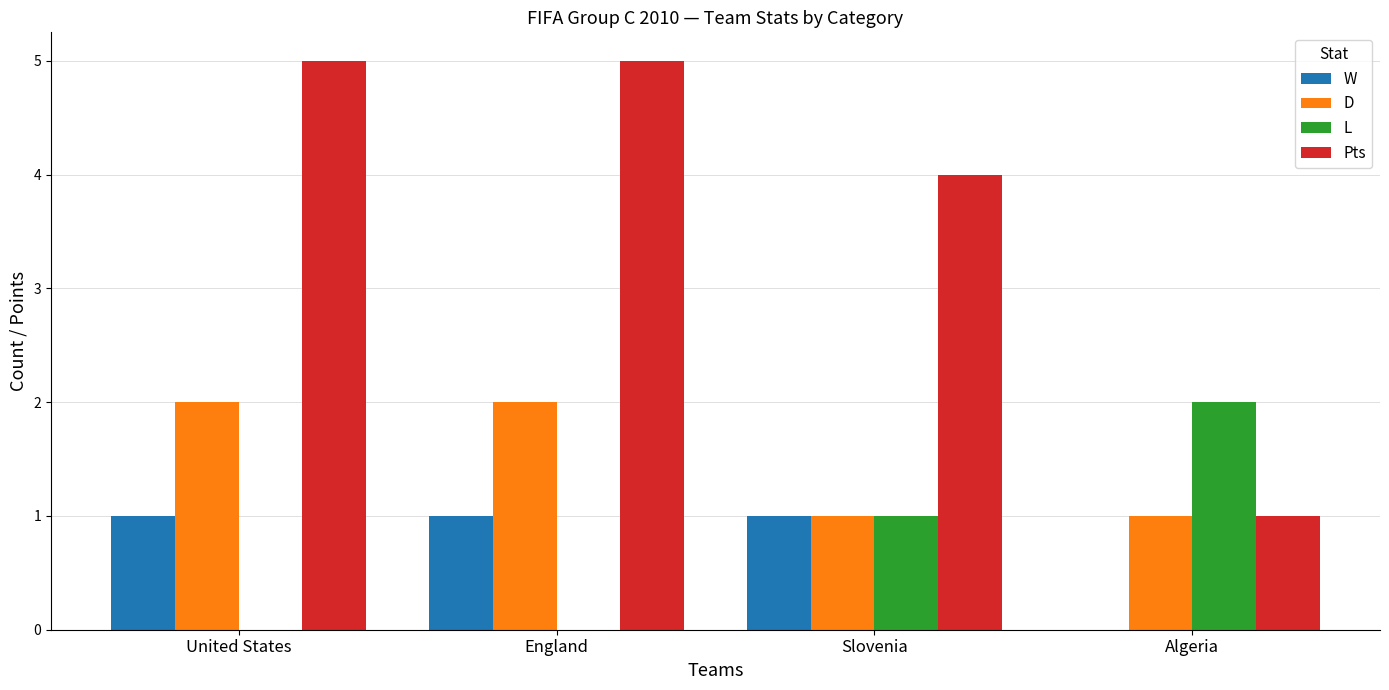

True or false: W has a value of 1 at Slovenia.

True